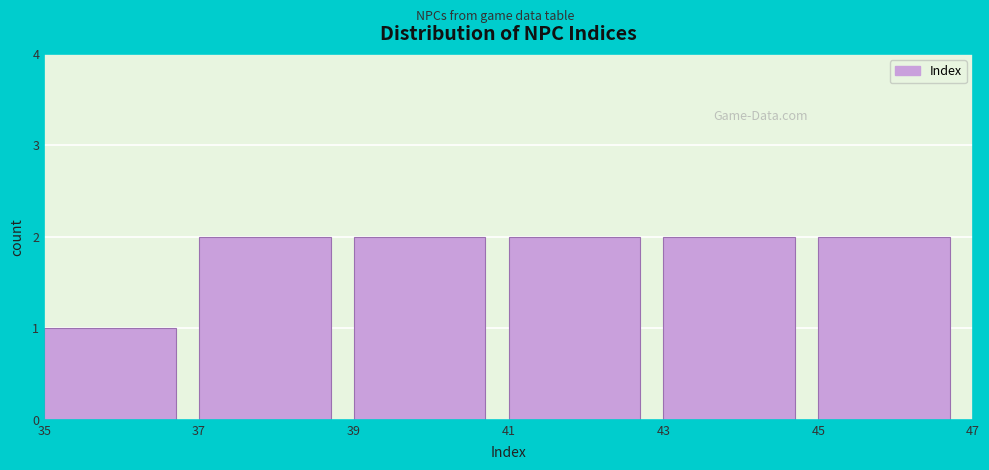

Reading left to right, transcribe this chart: for each bar, give the range it covers on the x-axis and its height. The values are not printed on the chart, so give them approximately, as read against the axis.

35 to 37: 1
37 to 39: 2
39 to 41: 2
41 to 43: 2
43 to 45: 2
45 to 47: 2